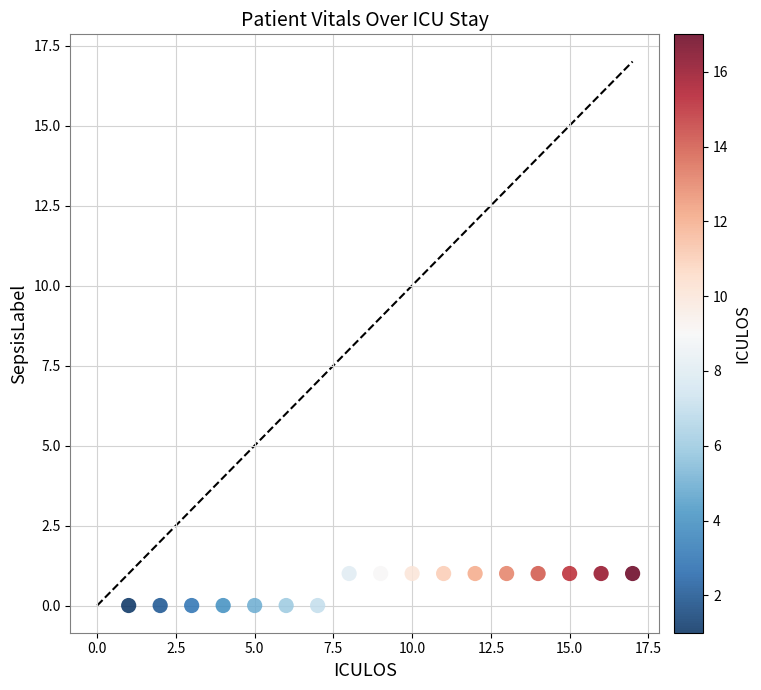

What is the range of X values (max minus min)?

16